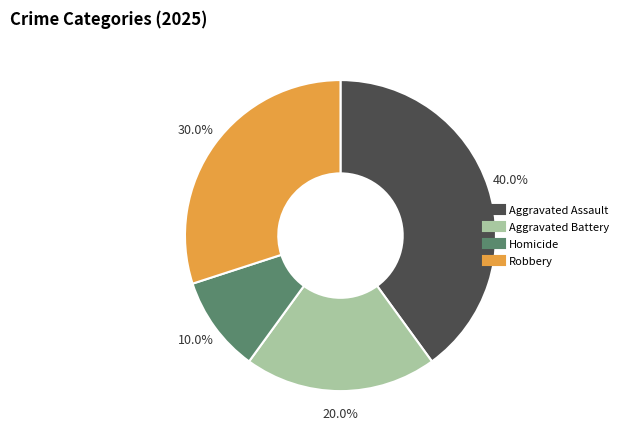

Combined, what portion of the pie is Homicide and Aggravated Assault?

50.0%